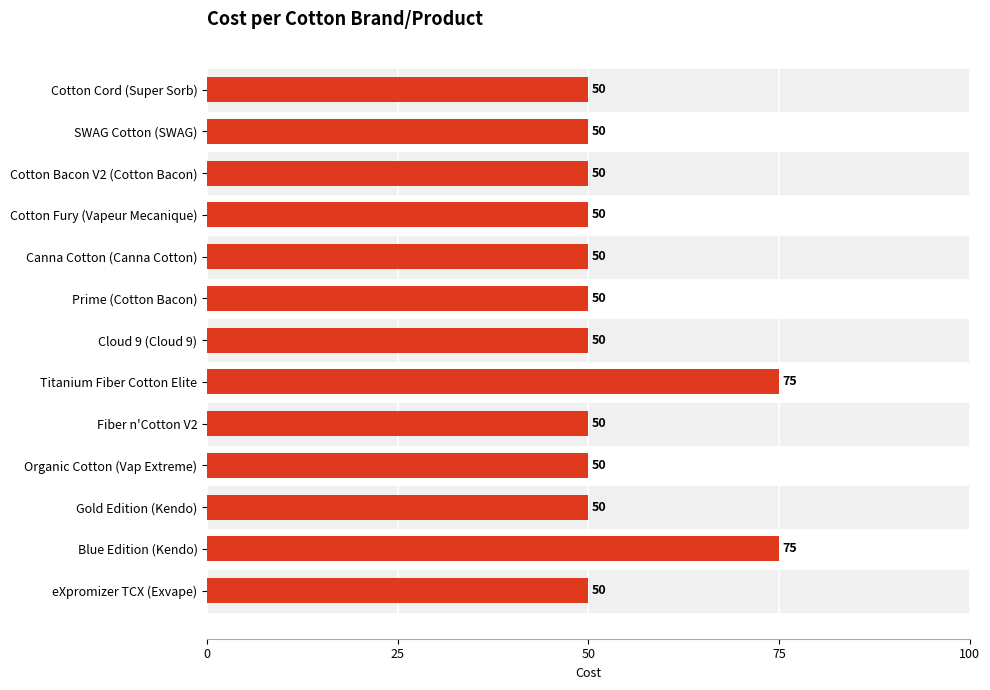

Count the number of categories in the chart.

13